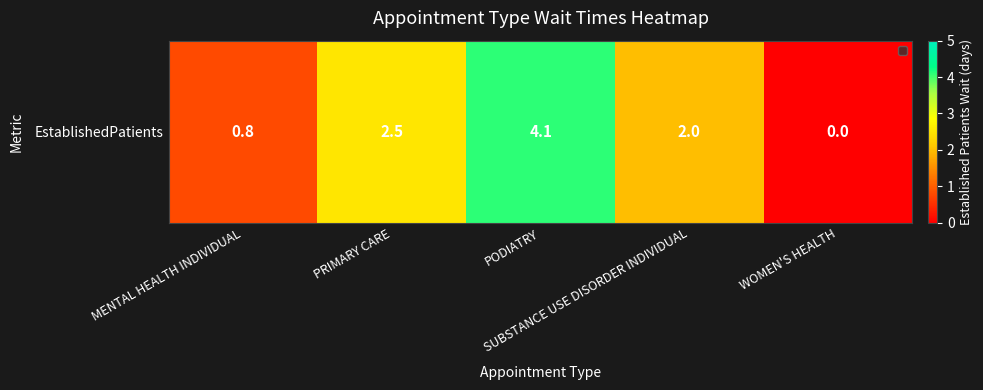

List the labels in order of value, largest first.

PODIATRY, PRIMARY CARE, SUBSTANCE USE DISORDER INDIVIDUAL, MENTAL HEALTH INDIVIDUAL, WOMEN'S HEALTH